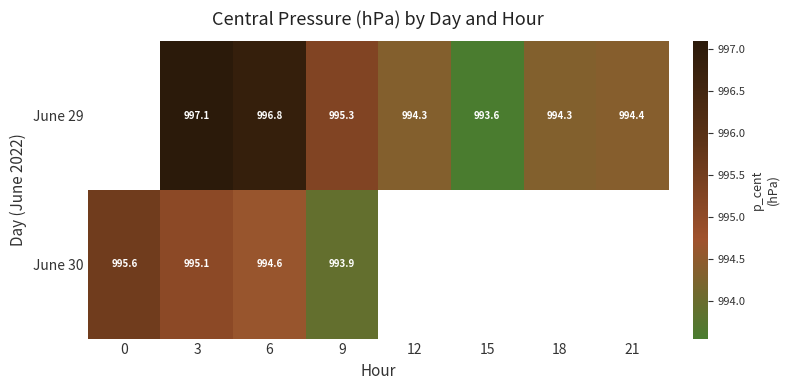

How many data points does each series have?

8